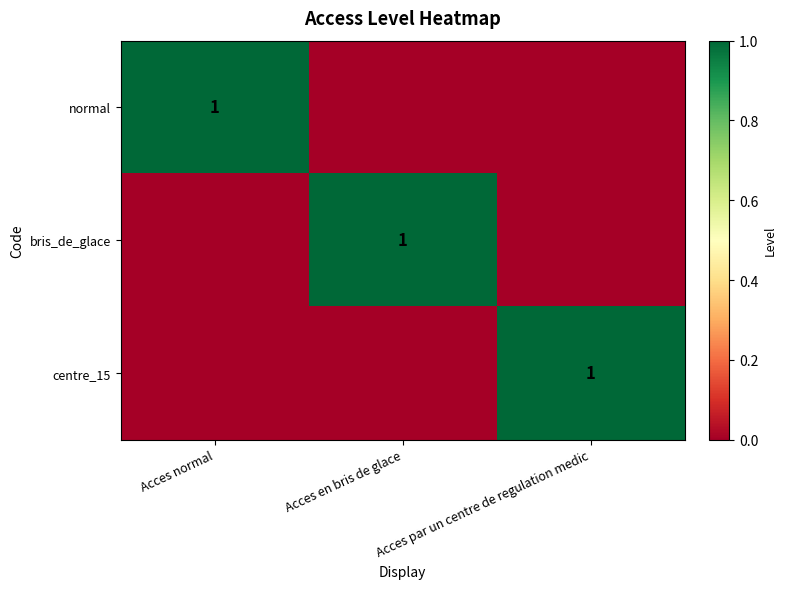

True or false: bris_de_glace has a value of 2 at Acces en bris de glace.

False